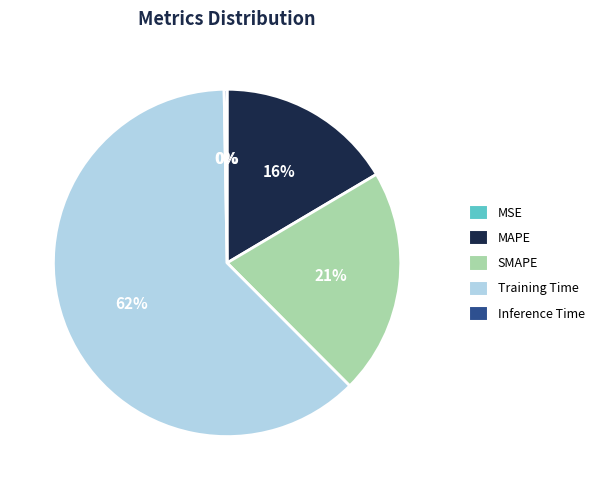

Which has a higher value, MAPE or Training Time?

Training Time